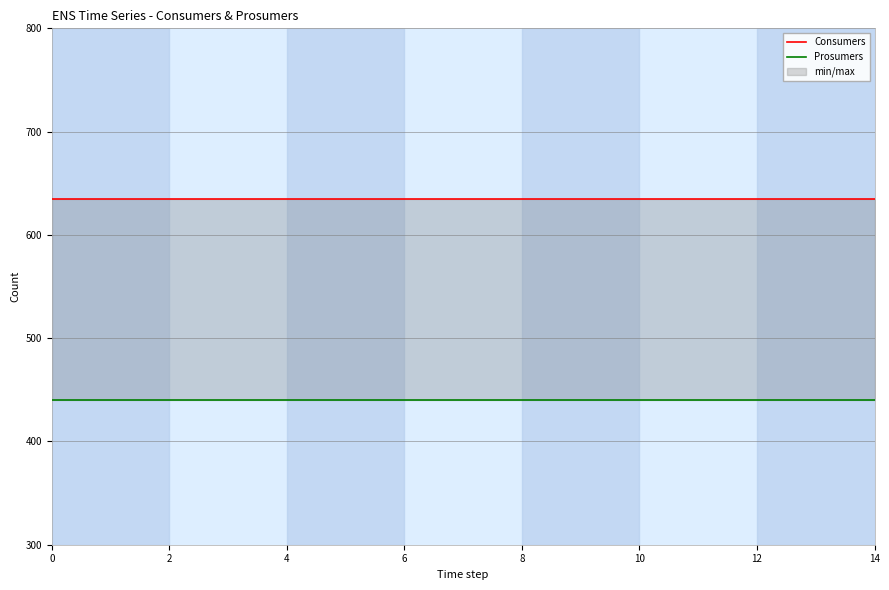

List the series in order of their peak value, lowest first.

Prosumers, Consumers